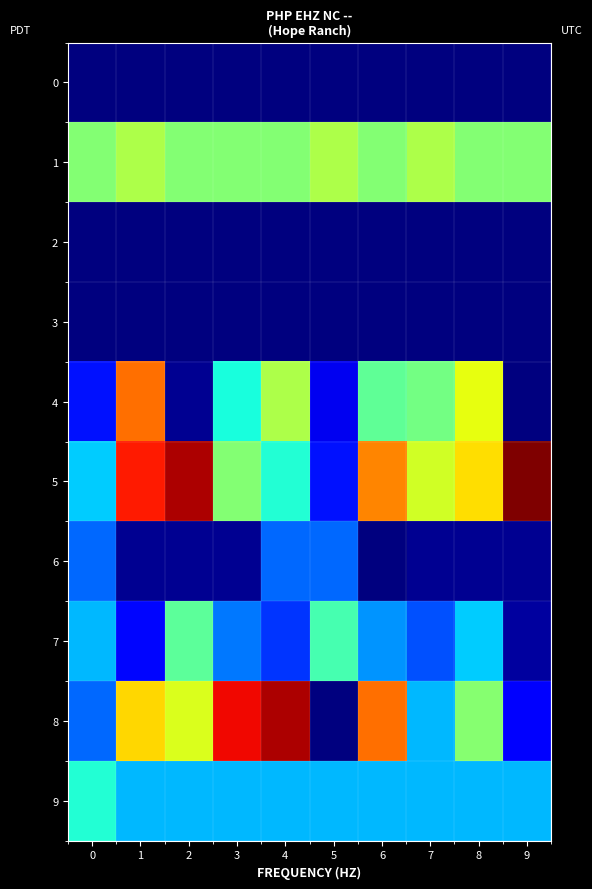

What is the difference between the highest and lowest values at 3?

1317.9